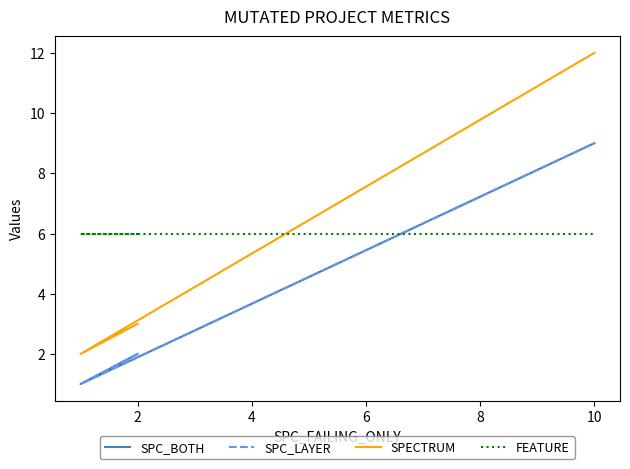

Reading left to right, extract all data points from this chart.

SPC_BOTH: 2	1	9
SPC_LAYER: 2	1	9
SPECTRUM: 3	2	12
FEATURE: 6	6	6